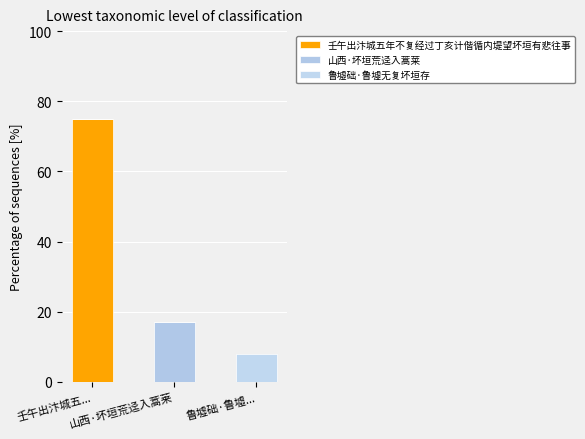

What are all the series names shown in the legend?

壬午出汴城五年不复经过丁亥计偕循内堤望坏垣有悲往事, 山西·坏垣荒迳入蒿莱, 鲁墟础·鲁墟无复坏垣存